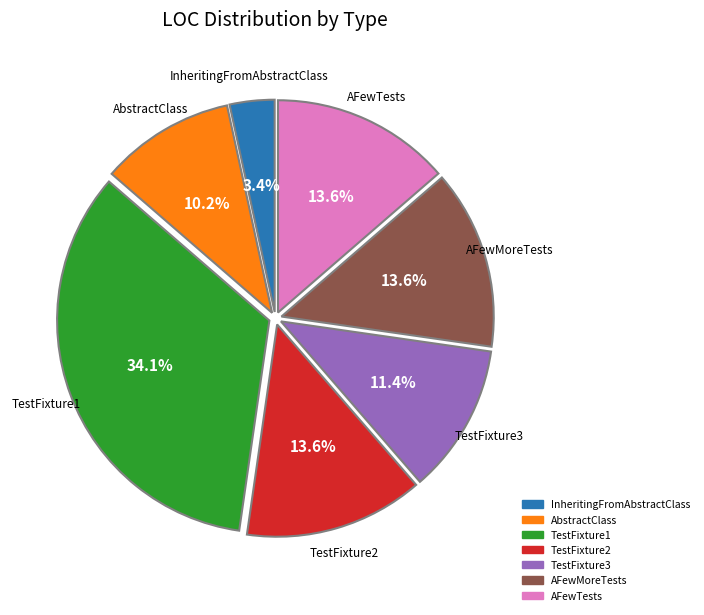

To the nearest percent, what is the average slice percentage?

14%